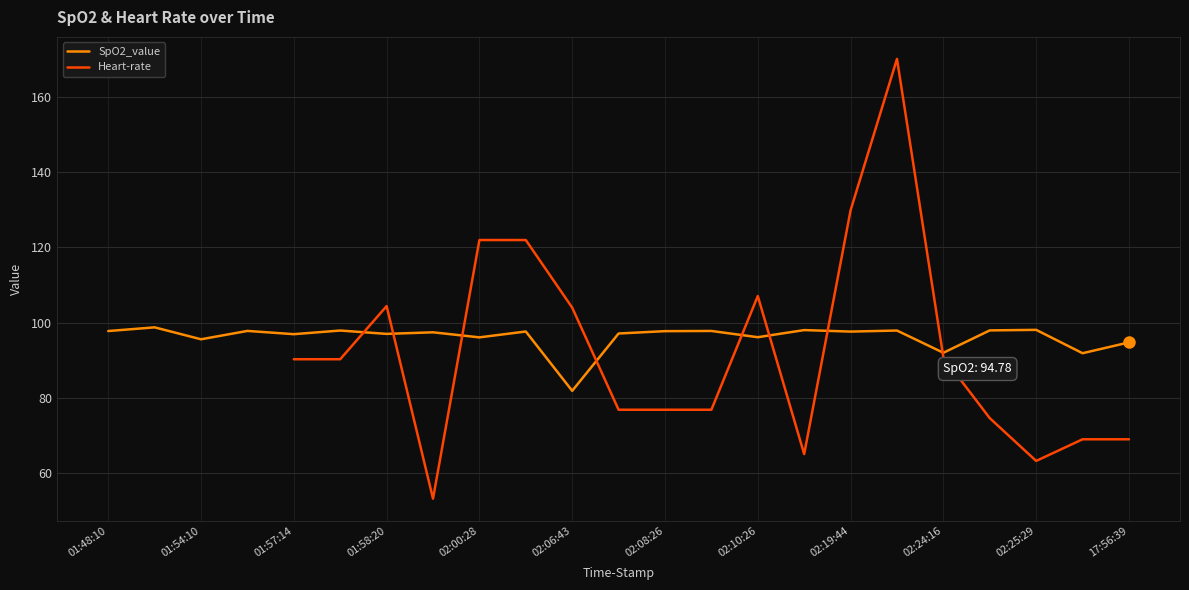

Is it true that SpO2_value equals 165.2 at 01:54:10?

False